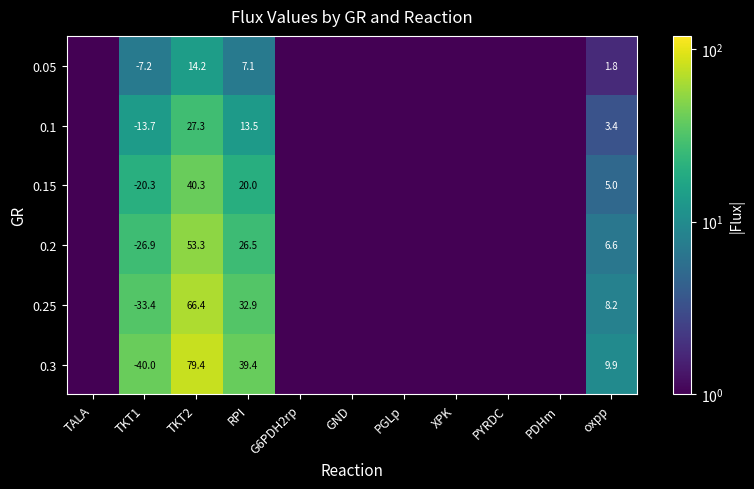

At which category is the sum across all series the highest?

TKT2